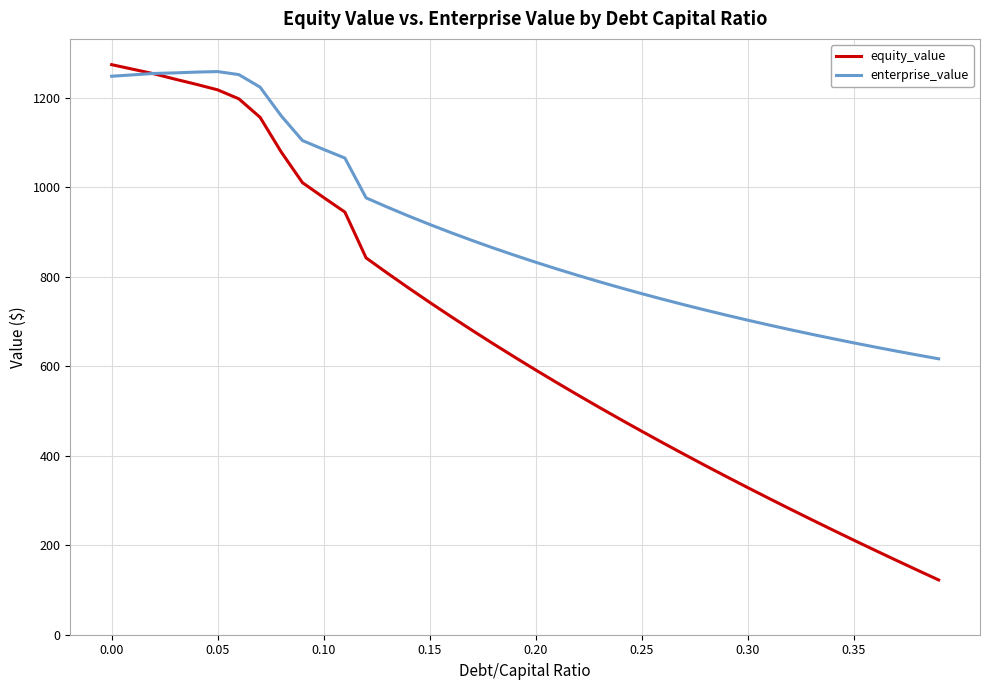

List the series in order of their overall mean, highest first.

enterprise_value, equity_value